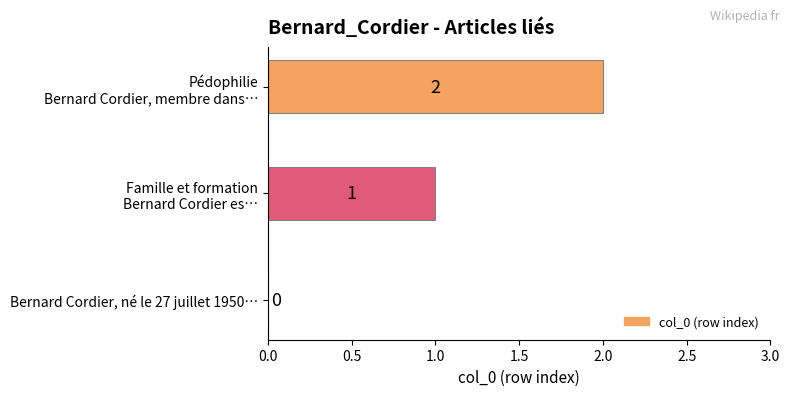

How many values are between 0 and 2?

3